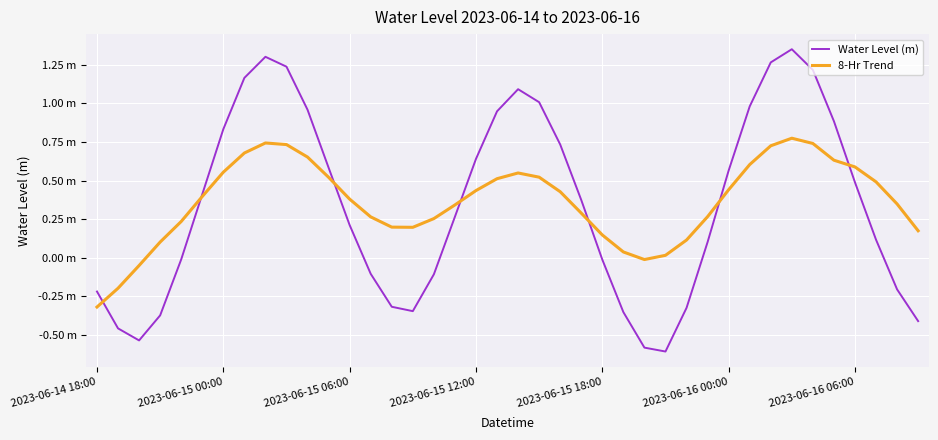

Which category has the lowest value in the Water Level (m) series?

27